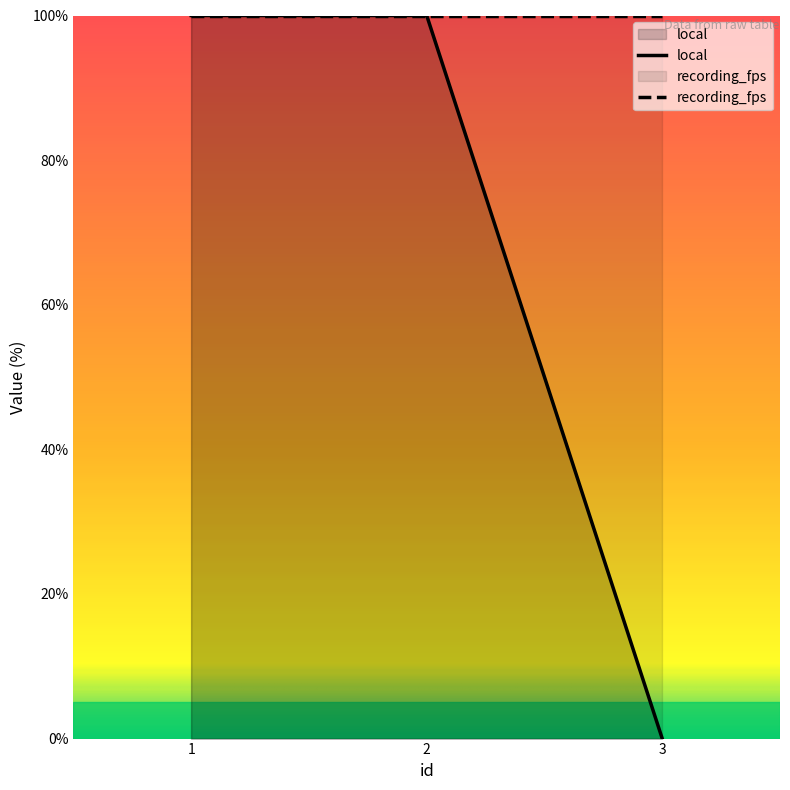

How many values are between 0 and 100?

3